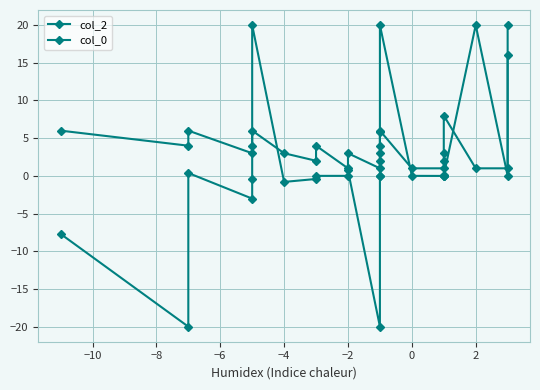

What is the label of the 17th point from the right?

2